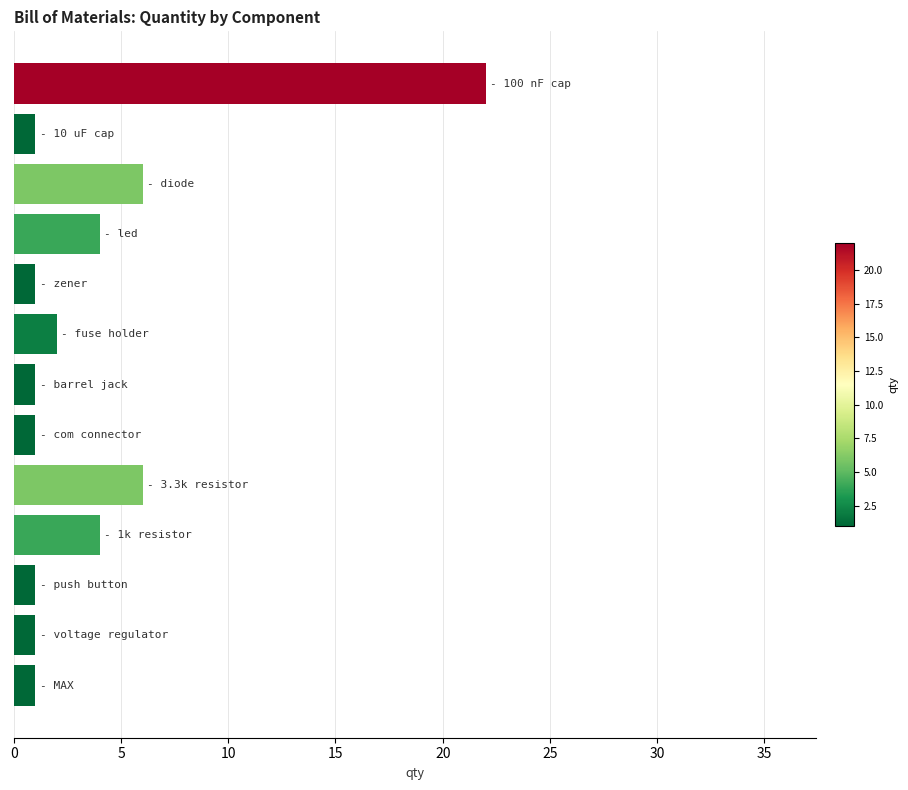

What is the greatest value displayed?

22